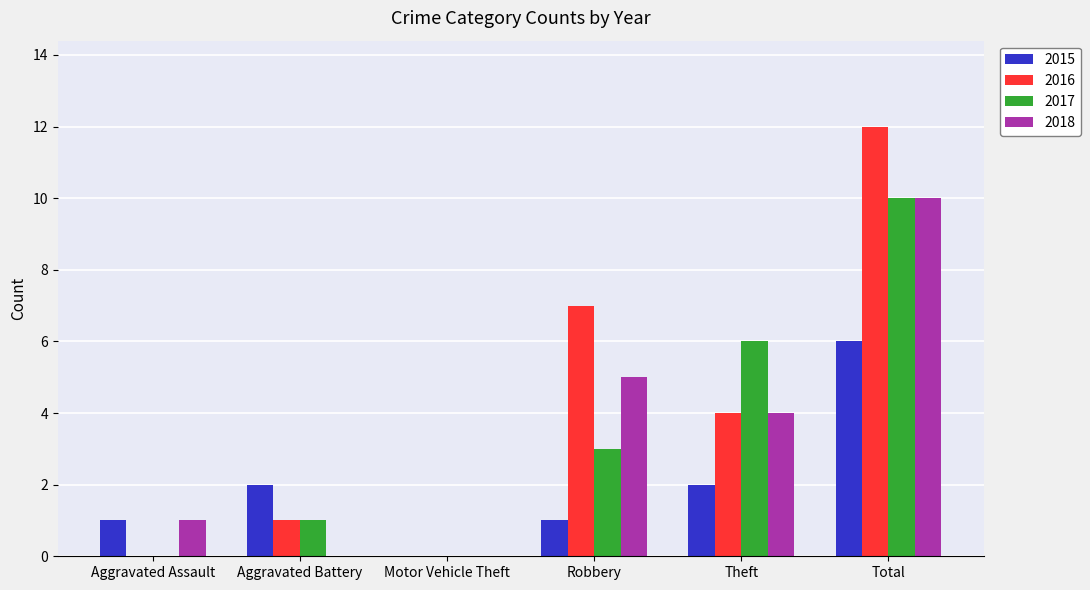

What is the spread (max minus min) of values at Robbery?

6